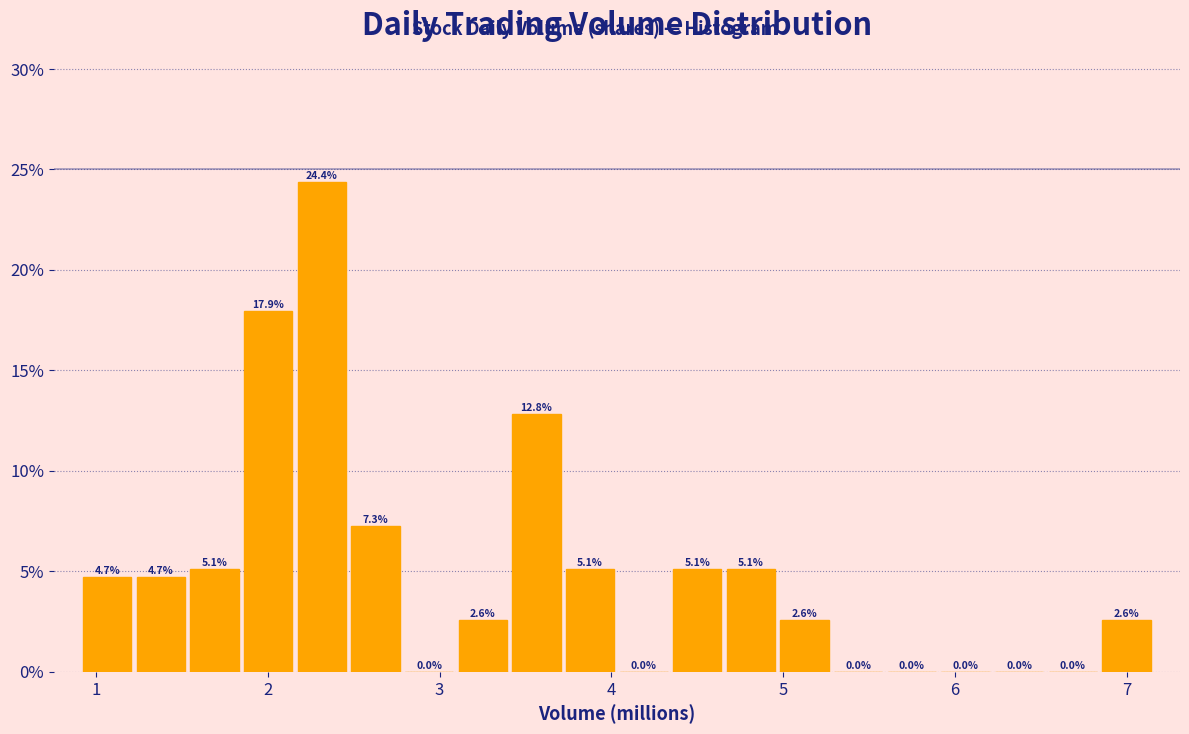

Around what value on the x-axis is the tallest bar? Give the approximate position of its centre, as read against the axis.

2.3